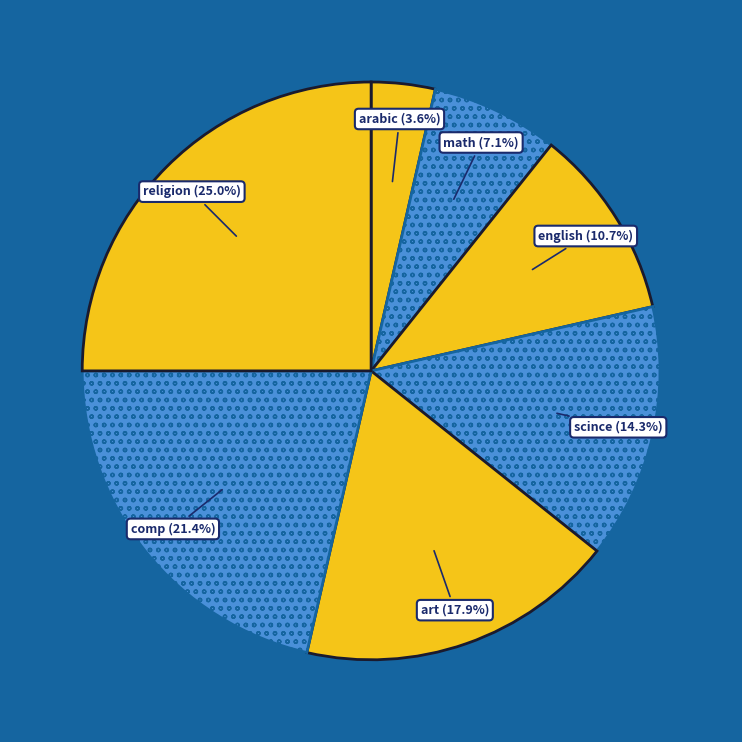

Count the number of slices in the pie.

7